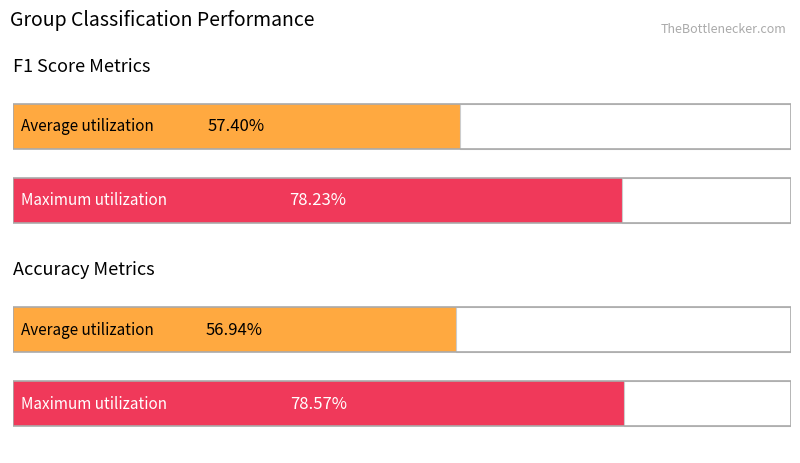

What are all the series names shown in the legend?

f1, accuracy